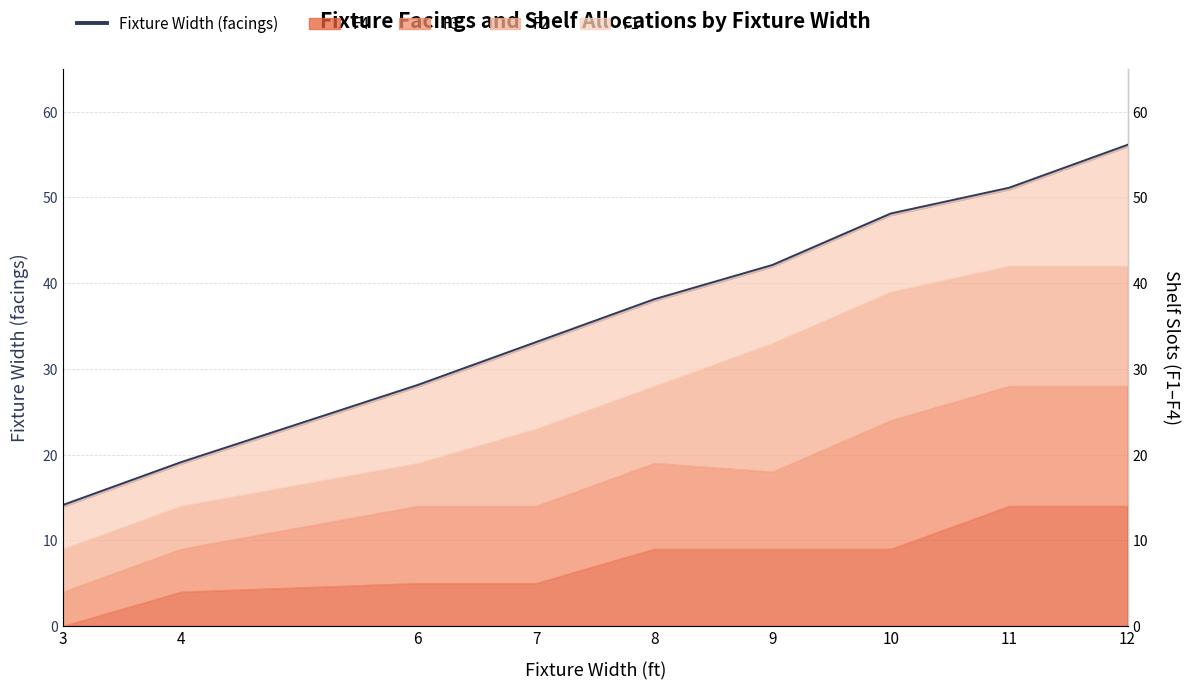

Approximately how many times larger is the value at 4 compared to 11?

0.4